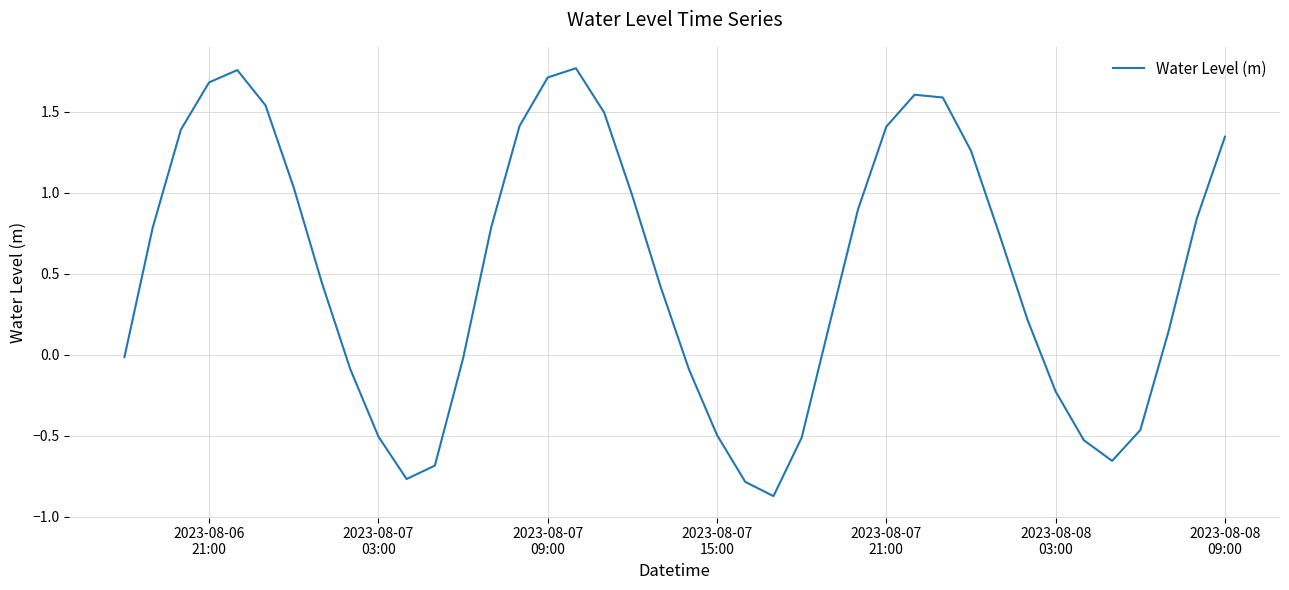

What is the minimum value shown in the chart?

-0.9